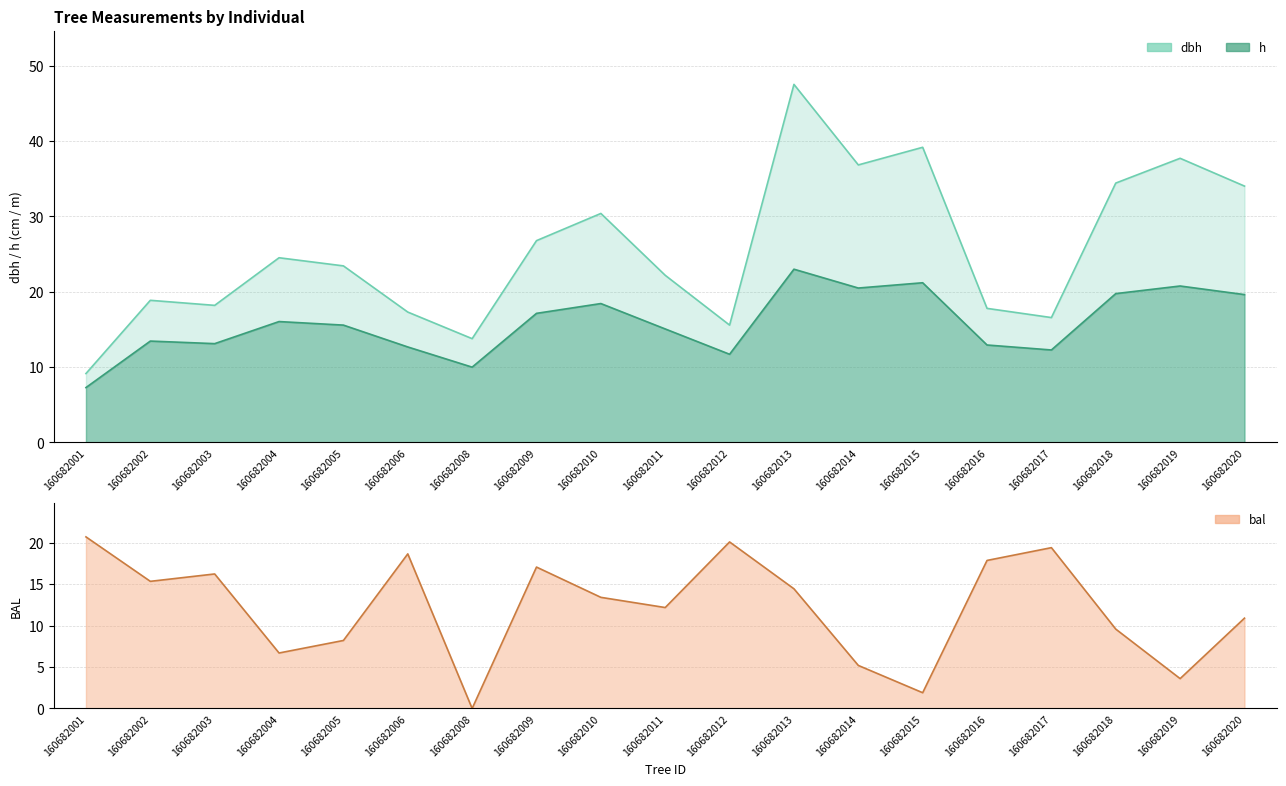

How many values in the dbh series are below 23?

9